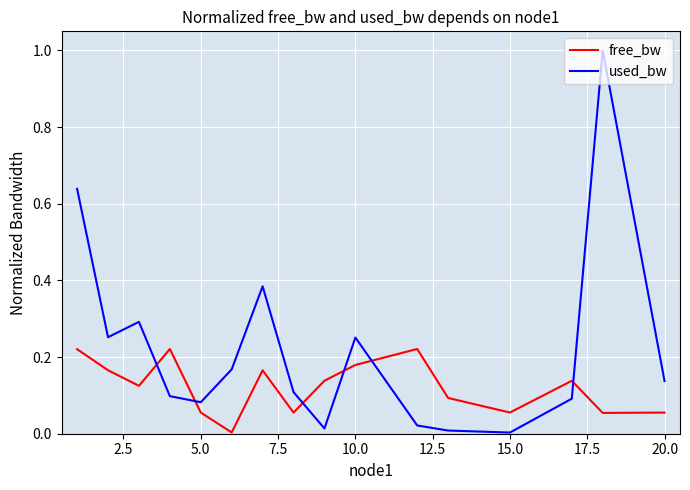

Which series ends up on top after the final intersection of used_bw and free_bw?

used_bw